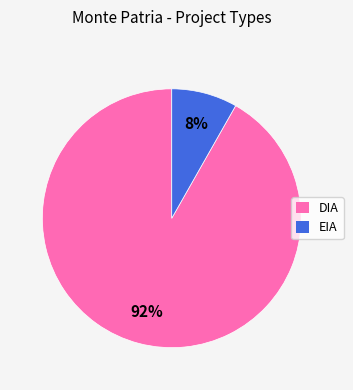

Which slice is the largest?

DIA